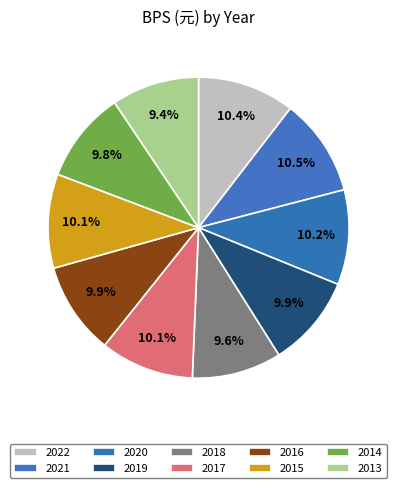

Which category has the smallest portion of the pie?

2013